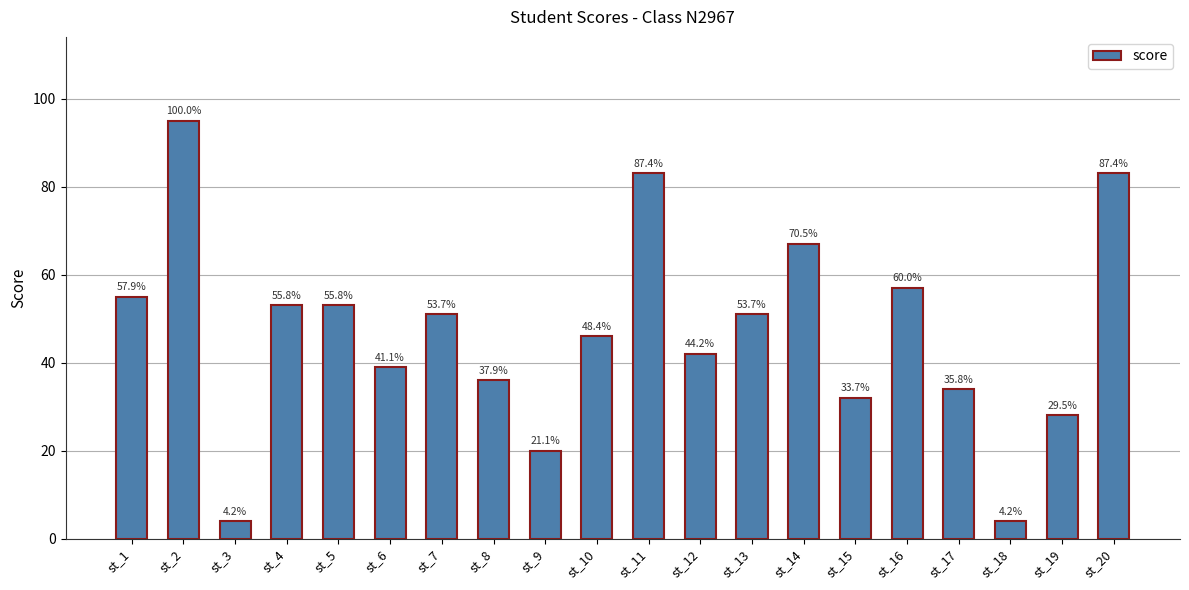

Does the chart contain stacked bars?

No